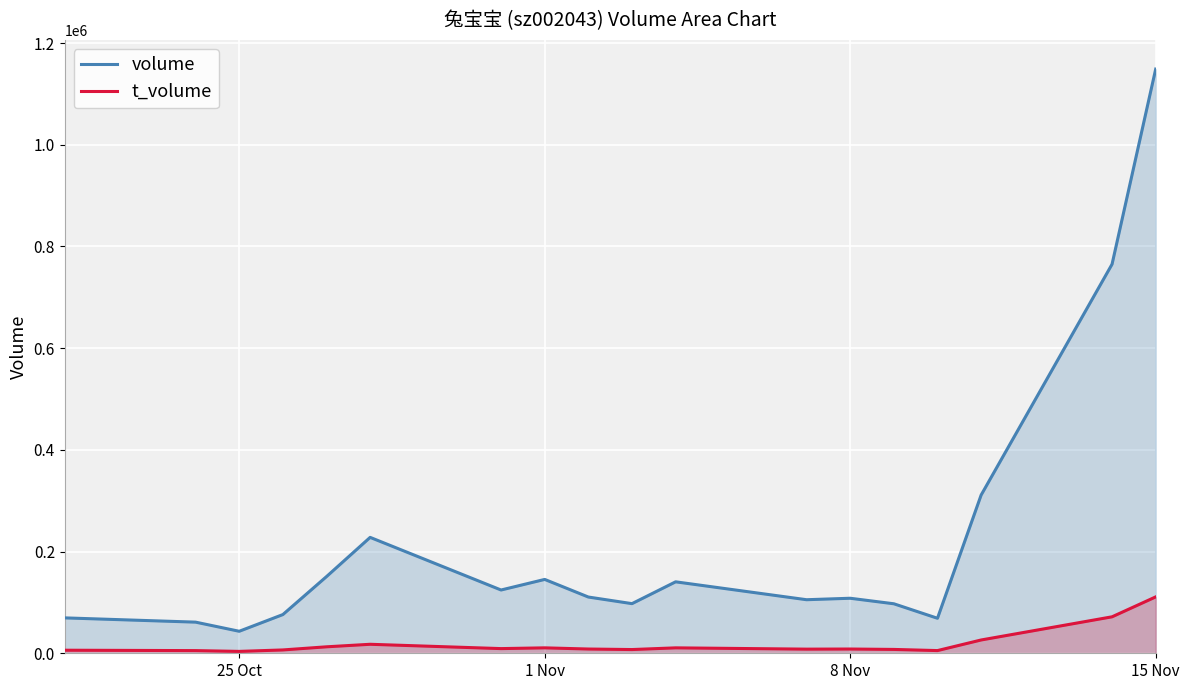

Which series has the largest range (max minus min)?

volume